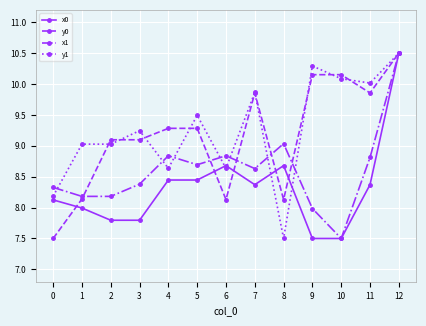

How many data points in y1 are above 9?

9